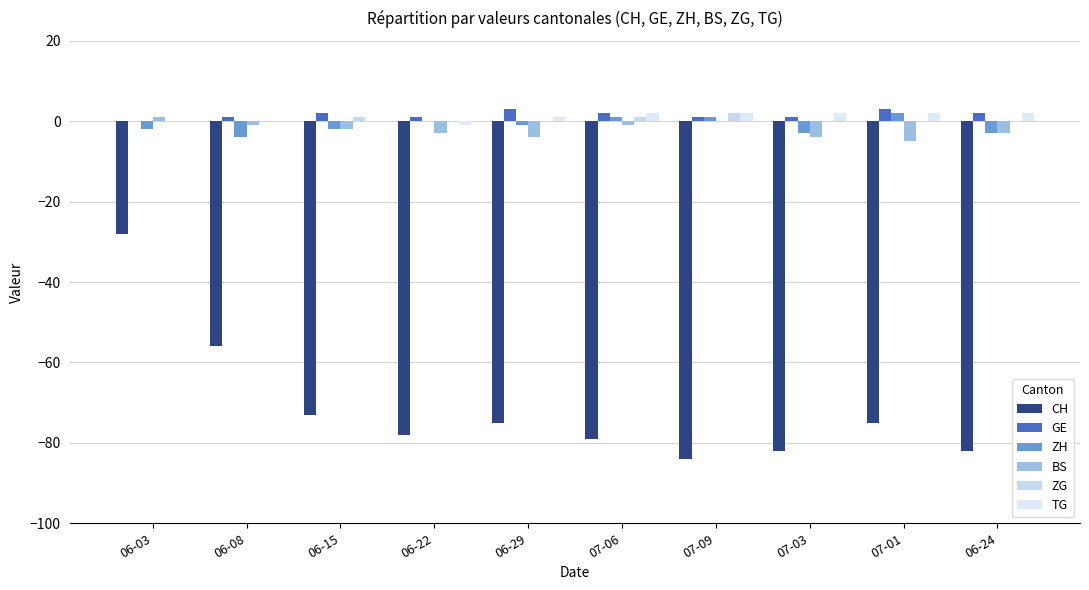

How many data points does each series have?

10